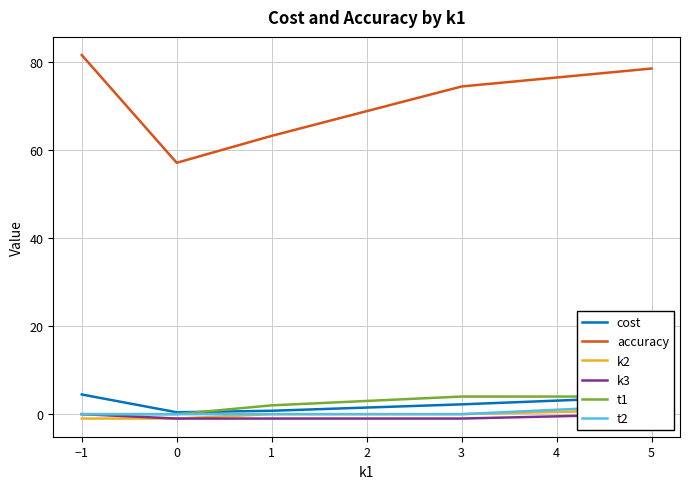

True or false: cost and accuracy cross at least once.

False